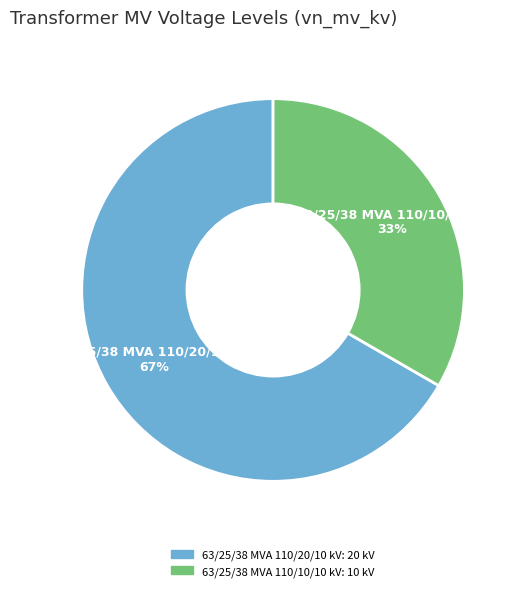

What is the ratio of the value at 63/25/38 MVA 110/10/10 kV to the value at 63/25/38 MVA 110/20/10 kV?

0.5